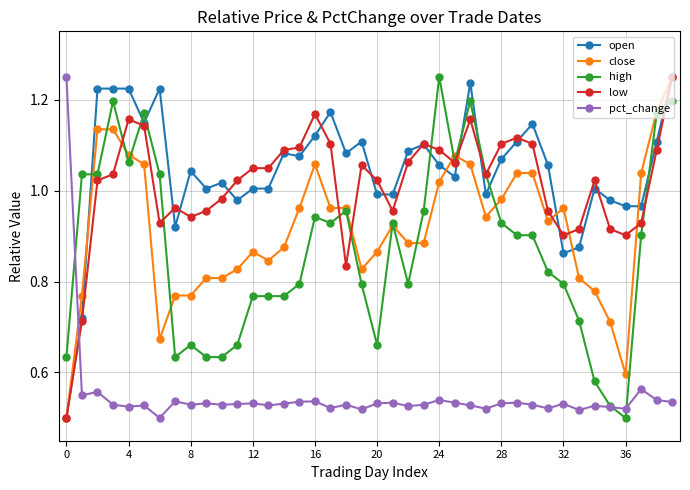

How many lines are shown in the chart?

5